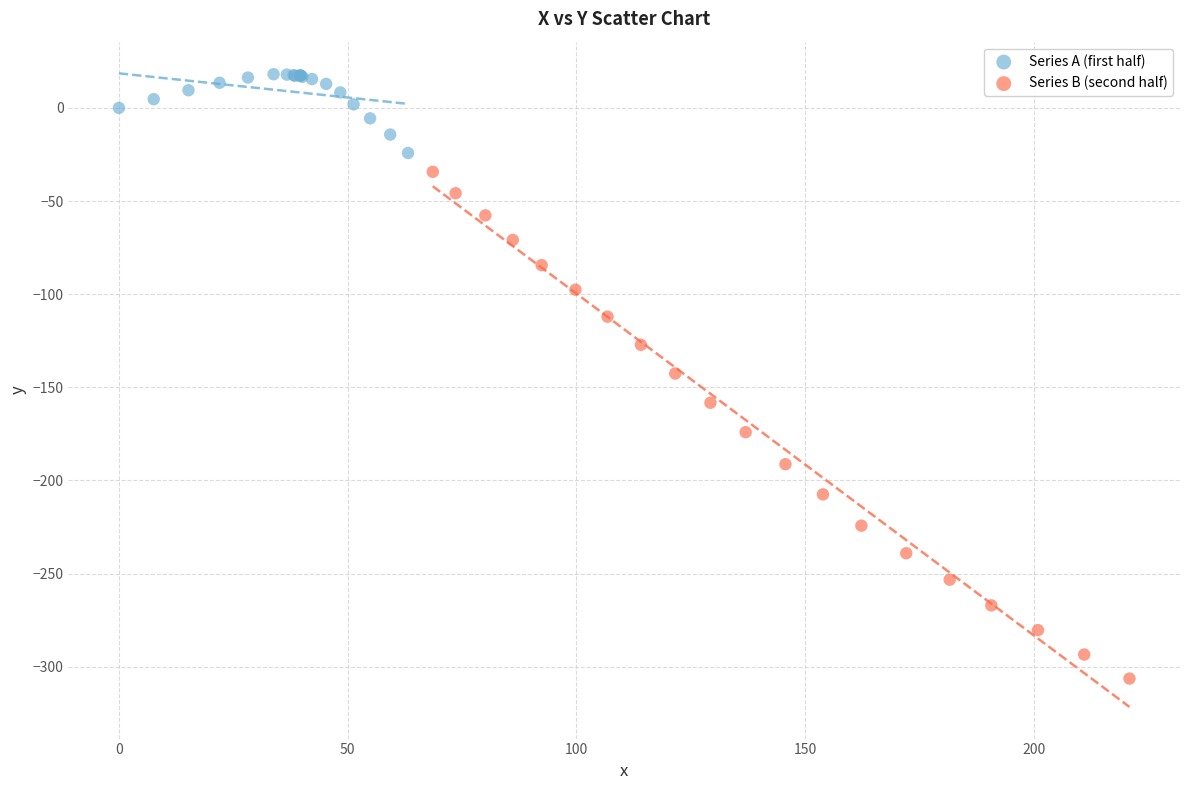

Which series contains the highest Y value?

Series A (first half)